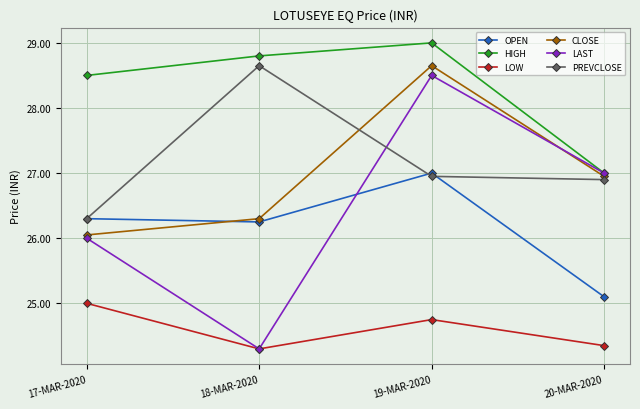

True or false: OPEN and LOW cross at least once.

False